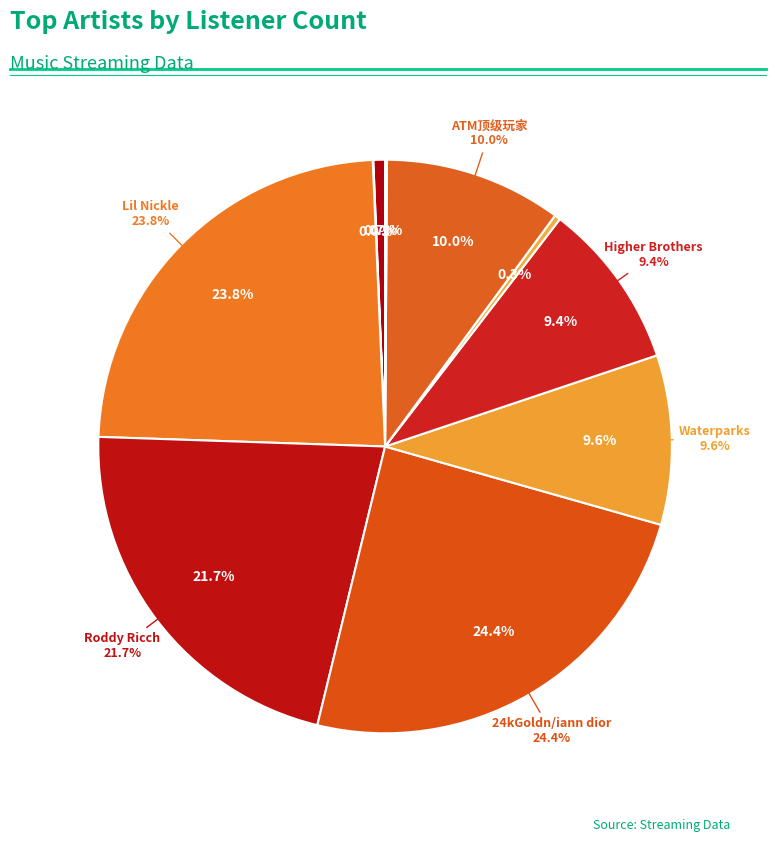

What is the smallest slice in the pie chart?

Machine Gun Kelly